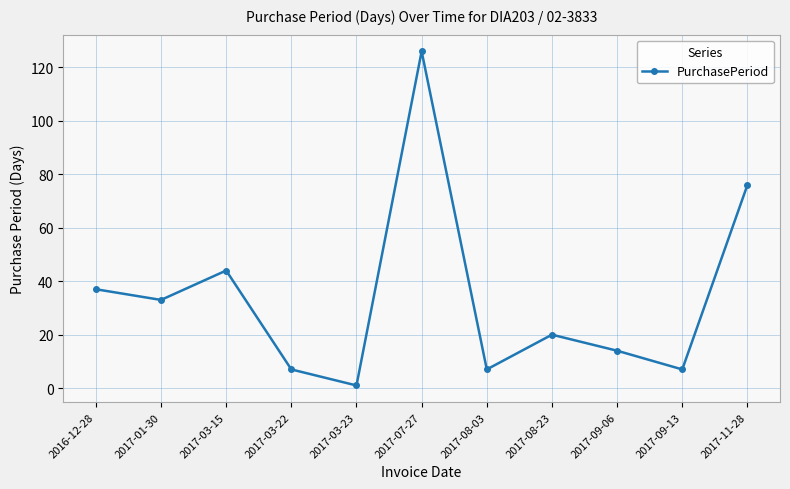

What is the value of the 3rd point from the left?

44